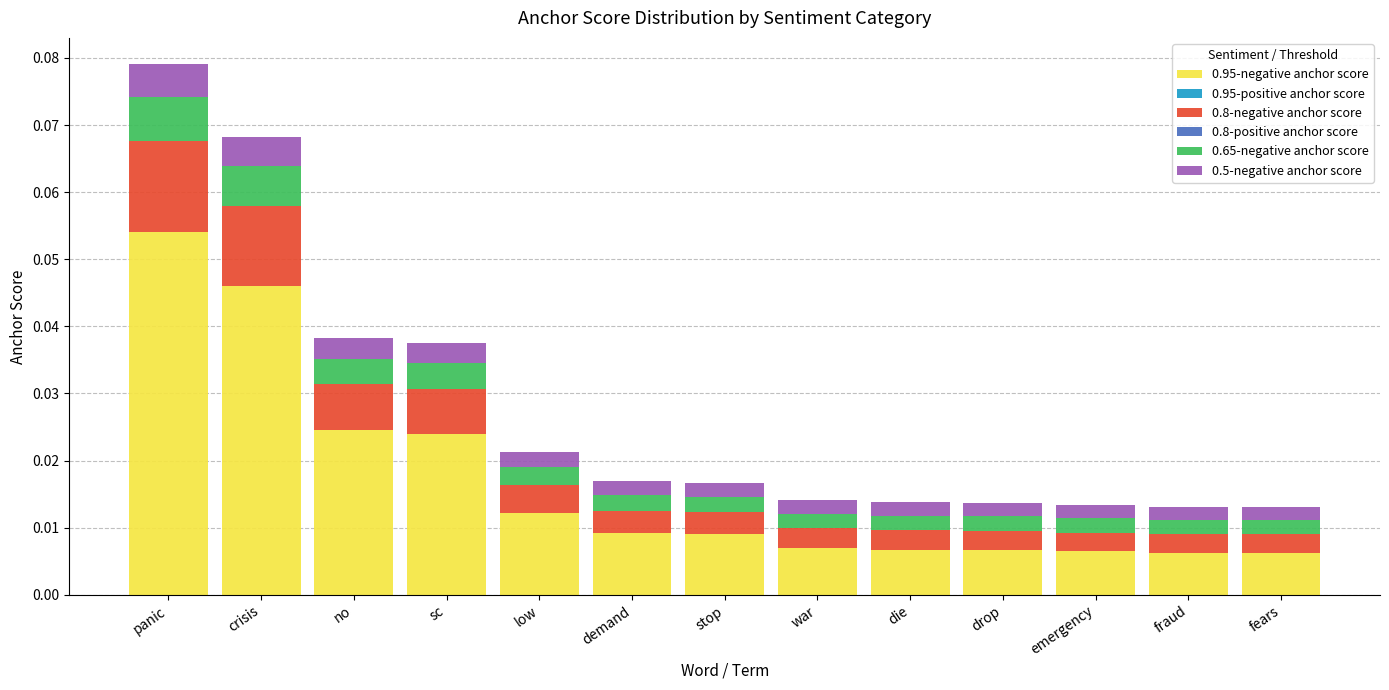

Does the chart contain any negative values?

No